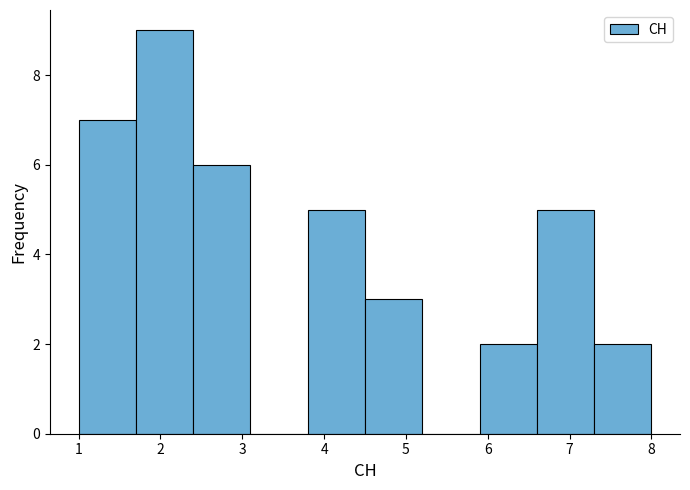

Over which range of the x-axis is the bar tallest?

1.7 to 2.4